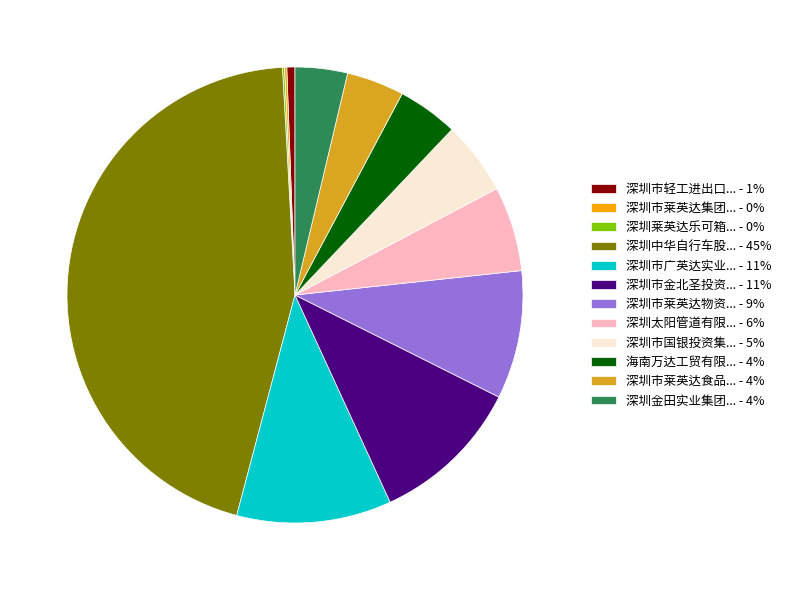

Combined, do 深圳市金北圣投资... - 11% and 深圳中华自行车股... - 45% account for over 50%?

Yes